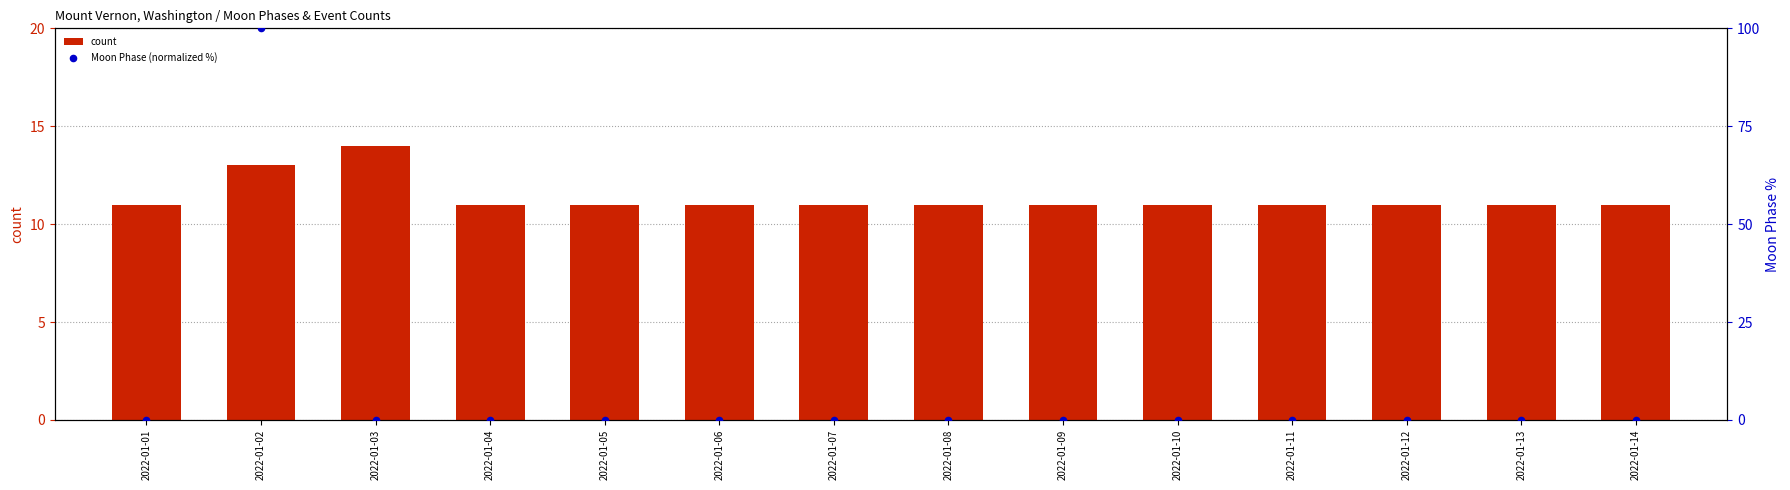

Is the value of Moon Phase (normalized %) at 2022-01-03 greater than the value of count at 2022-01-03?

No